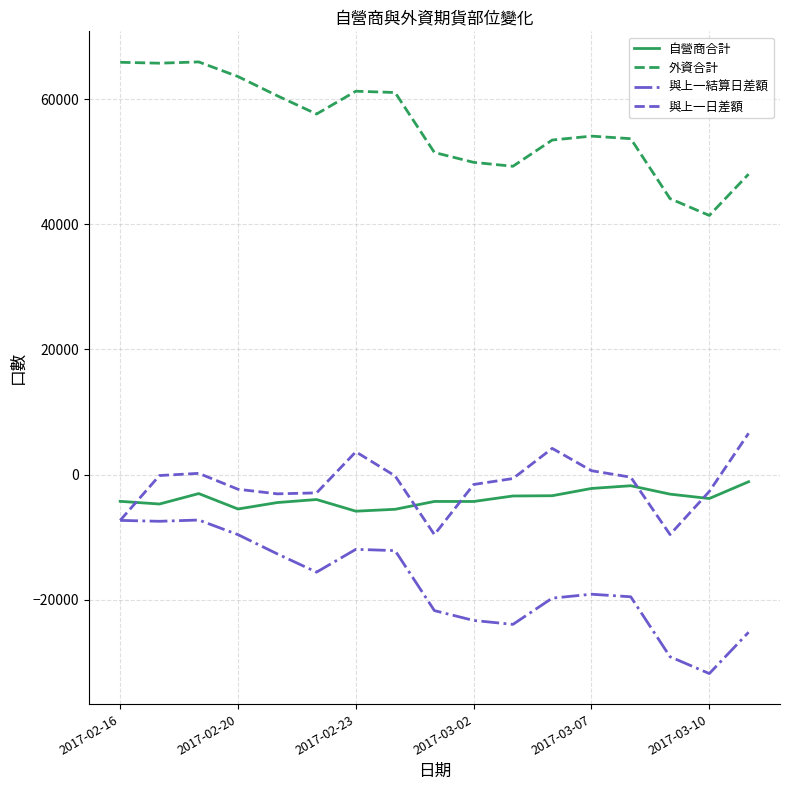

True or false: 外資合計 and 與上一結算日差額 intersect in this chart.

False